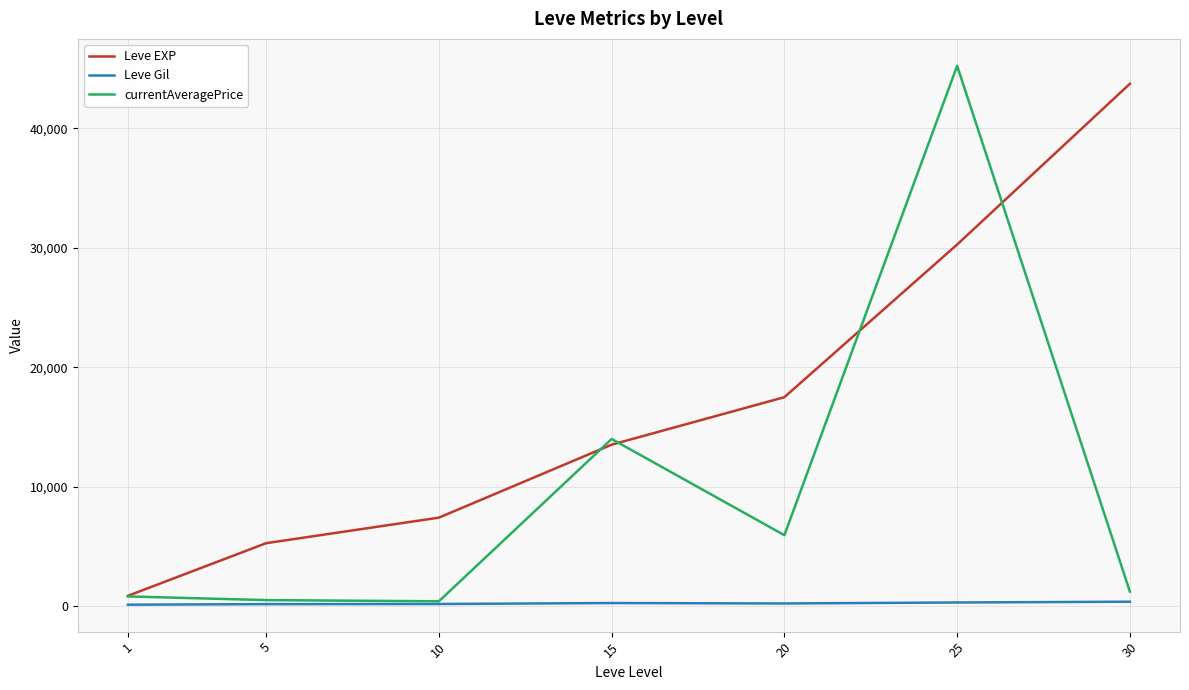

What is the maximum value for currentAveragePrice?

45232.5